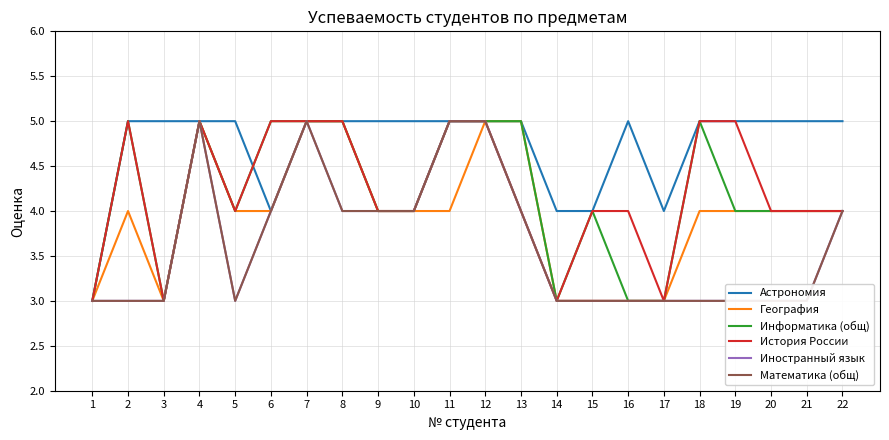

True or false: История России and Информатика (общ) intersect in this chart.

False